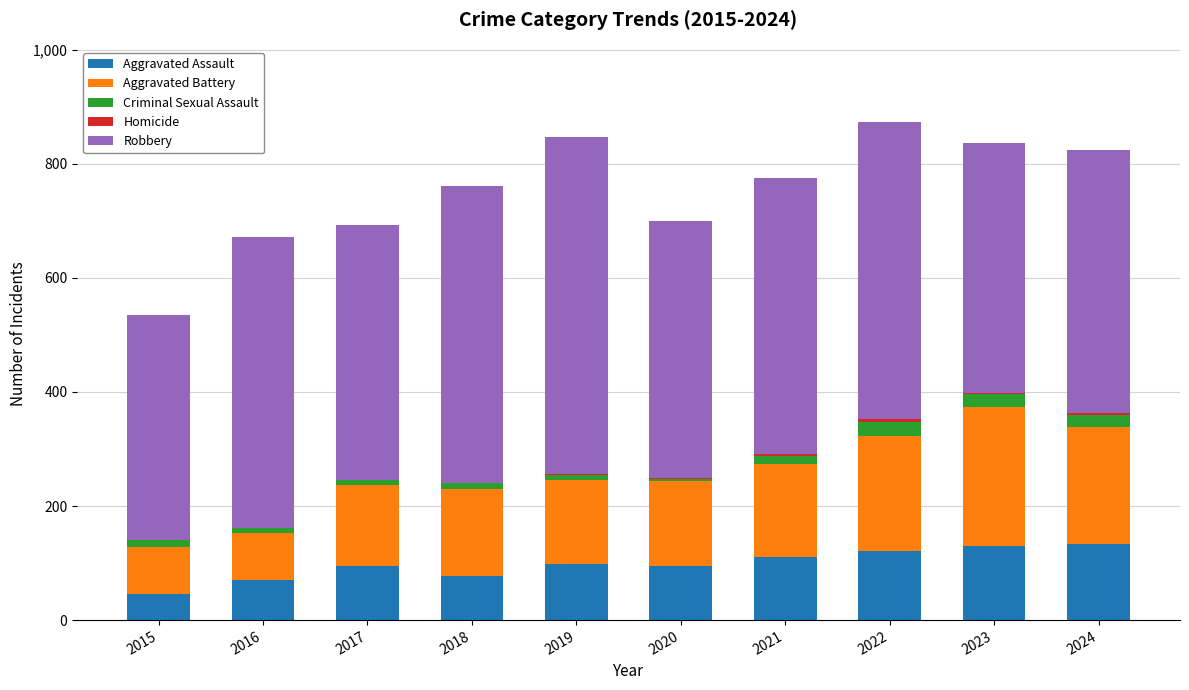

What is the total value across all series at 2019?

847